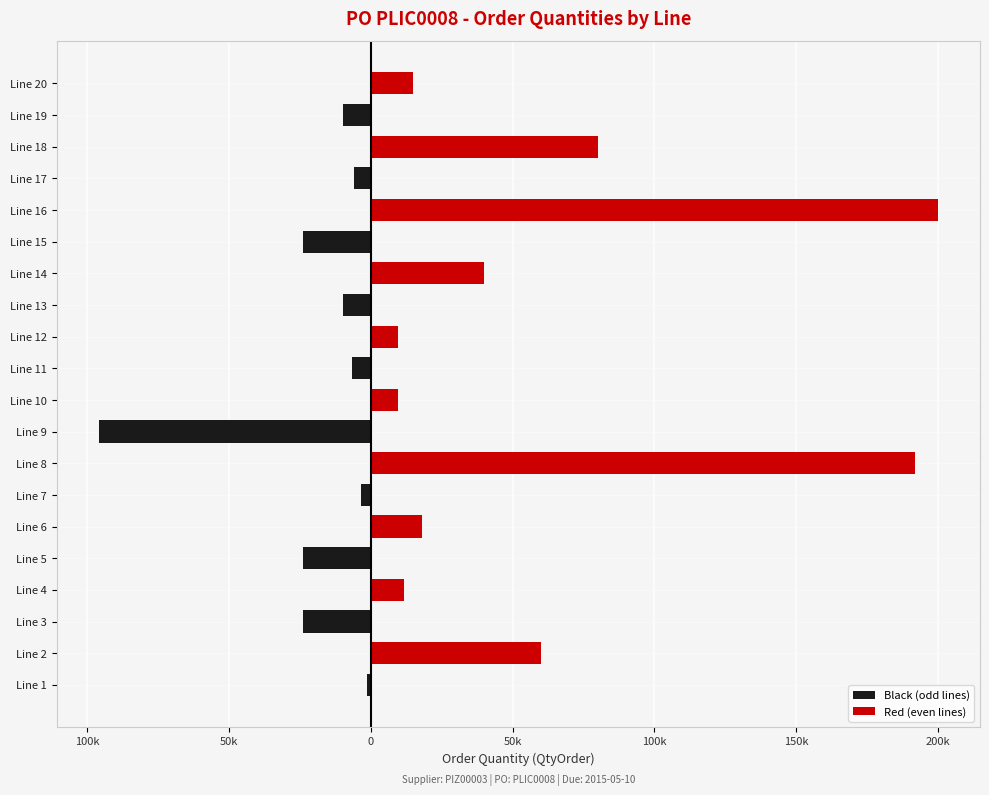

What is the difference between the maximum and minimum values in the Black (odd lines) series?

96000